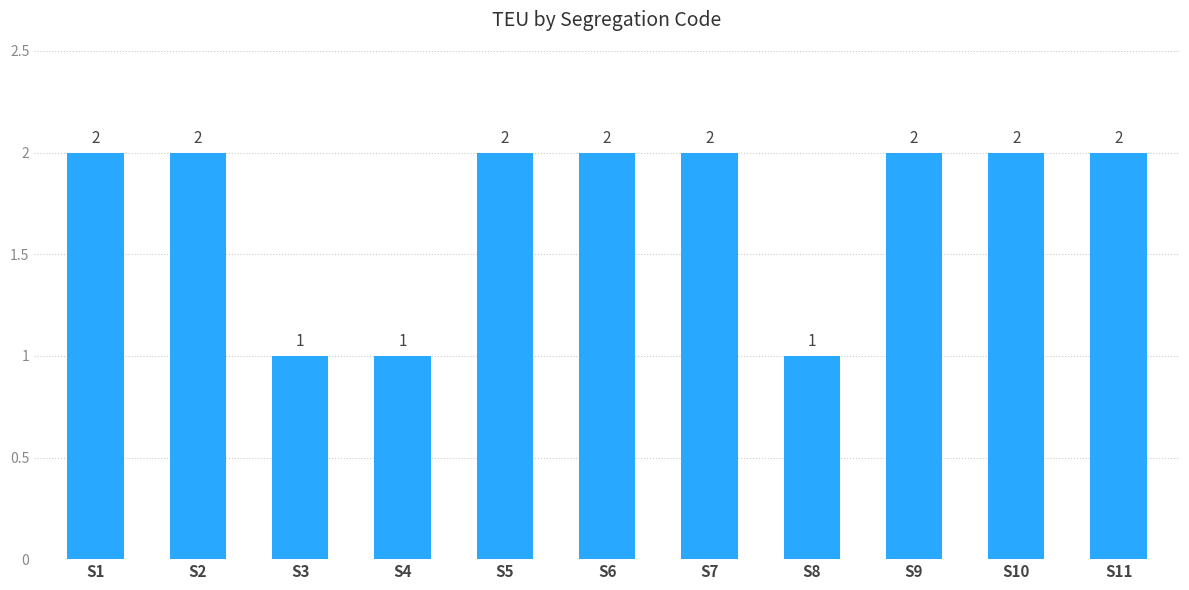

What is the approximate value at S3?

1